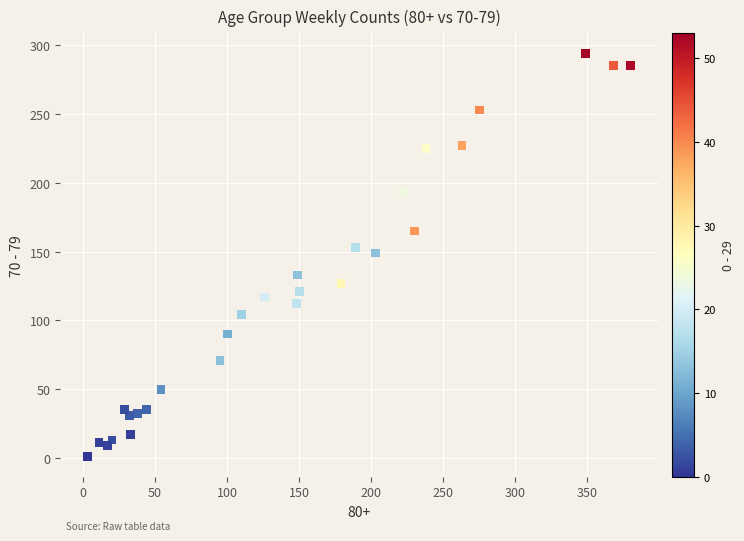

What is the range of X values (max minus min)?

377